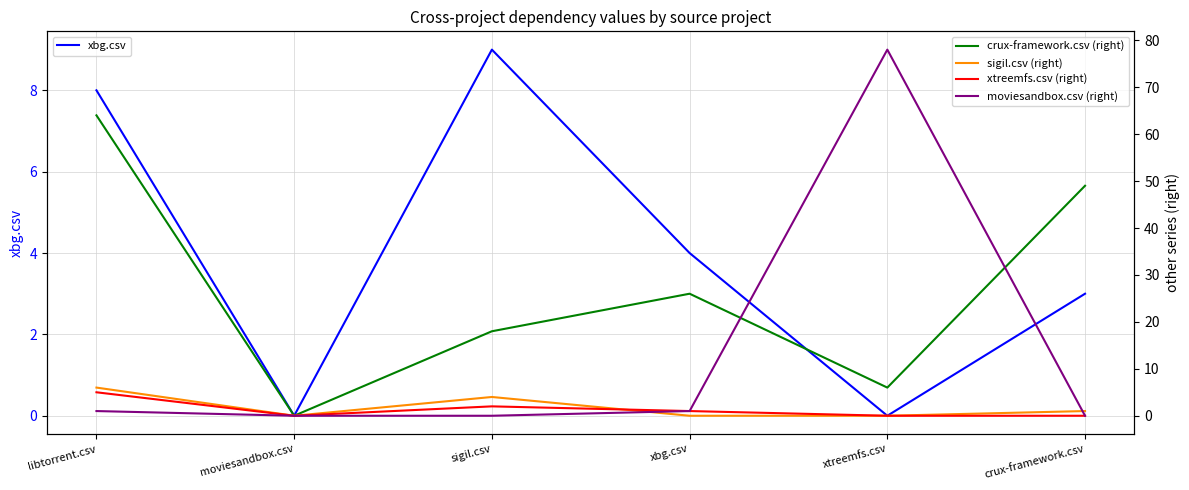

How many data points does each series have?

6